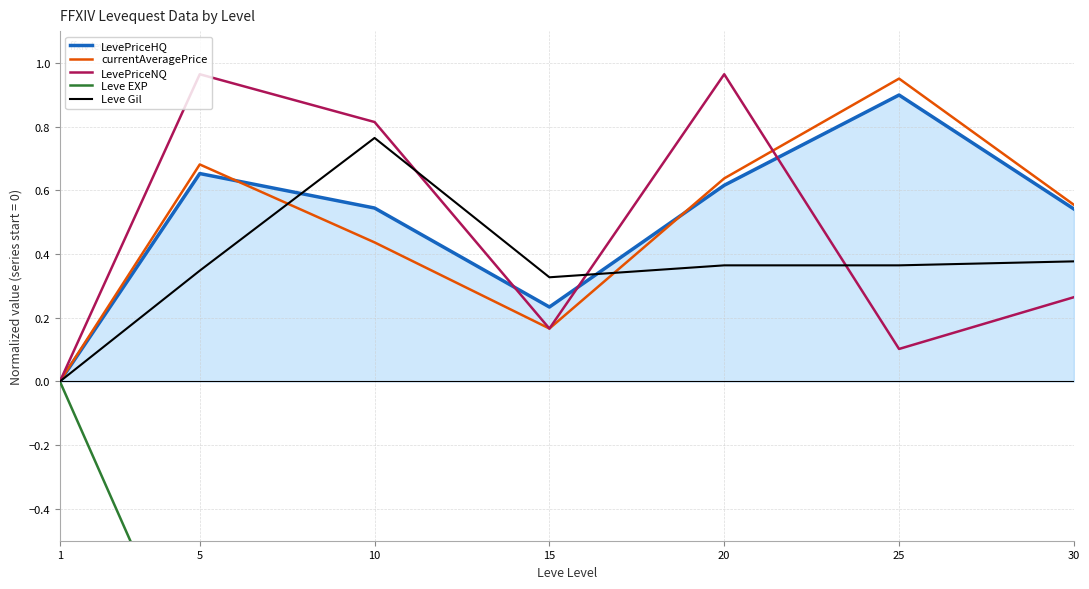

Which series has the widest spread of values?

Leve EXP